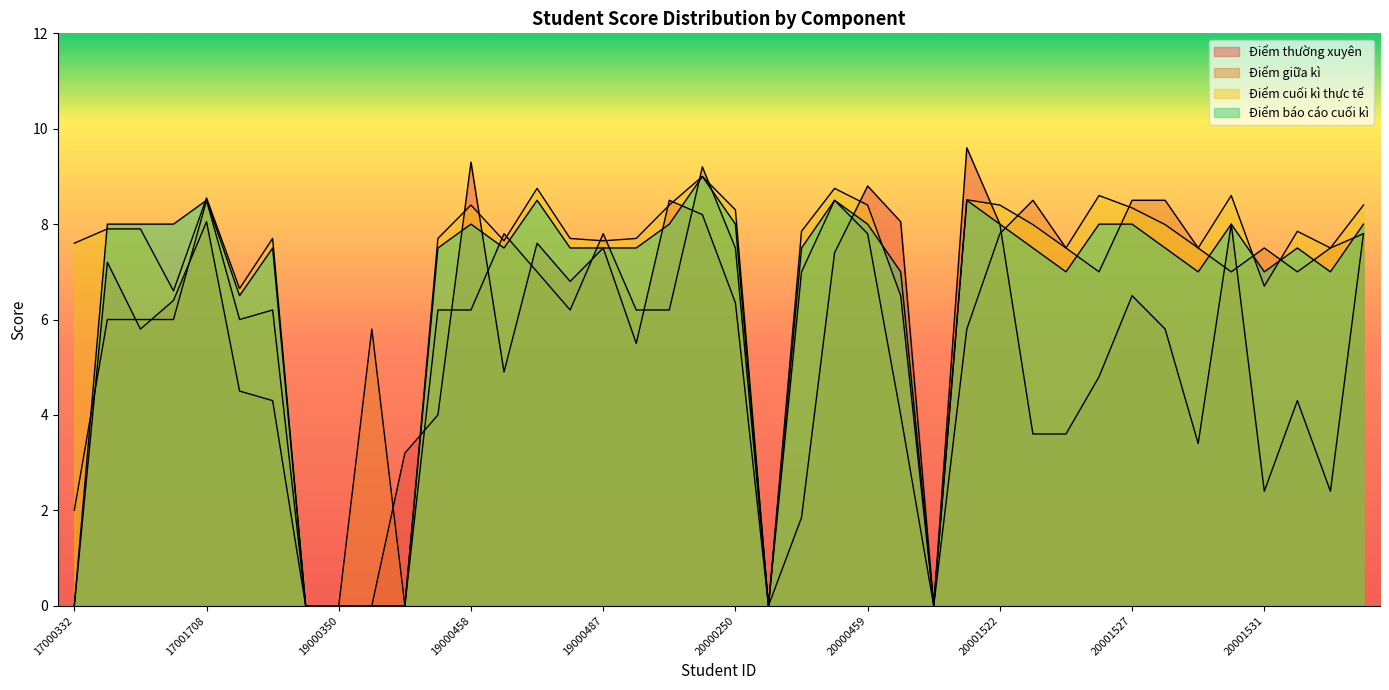

What is the value of the Điểm cuối kì thực tế point at the 16th from the left?

7.7